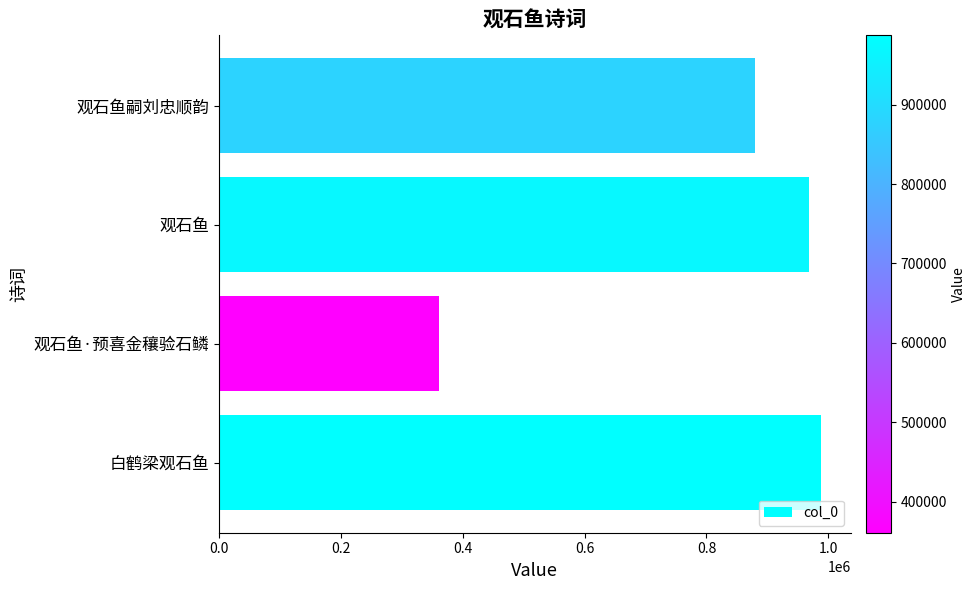

Rank the categories by value from highest to lowest.

白鹤梁观石鱼, 观石鱼, 观石鱼嗣刘忠顺韵, 观石鱼·预喜金穰验石鳞